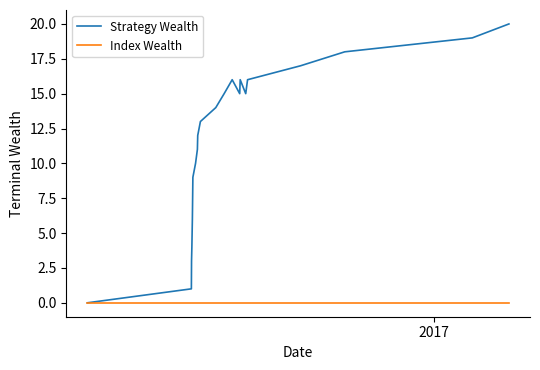

Which series has the largest total across all categories?

Strategy Wealth